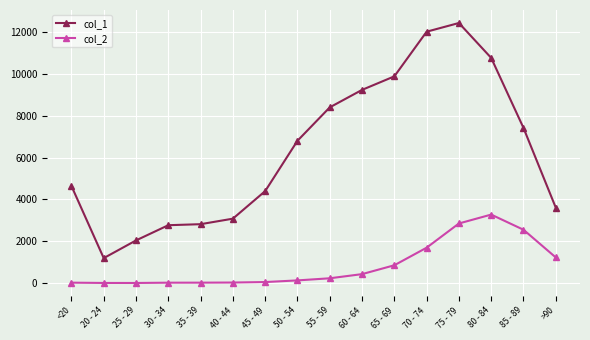

True or false: col_2 has a value of 227 at 55 - 59.

True